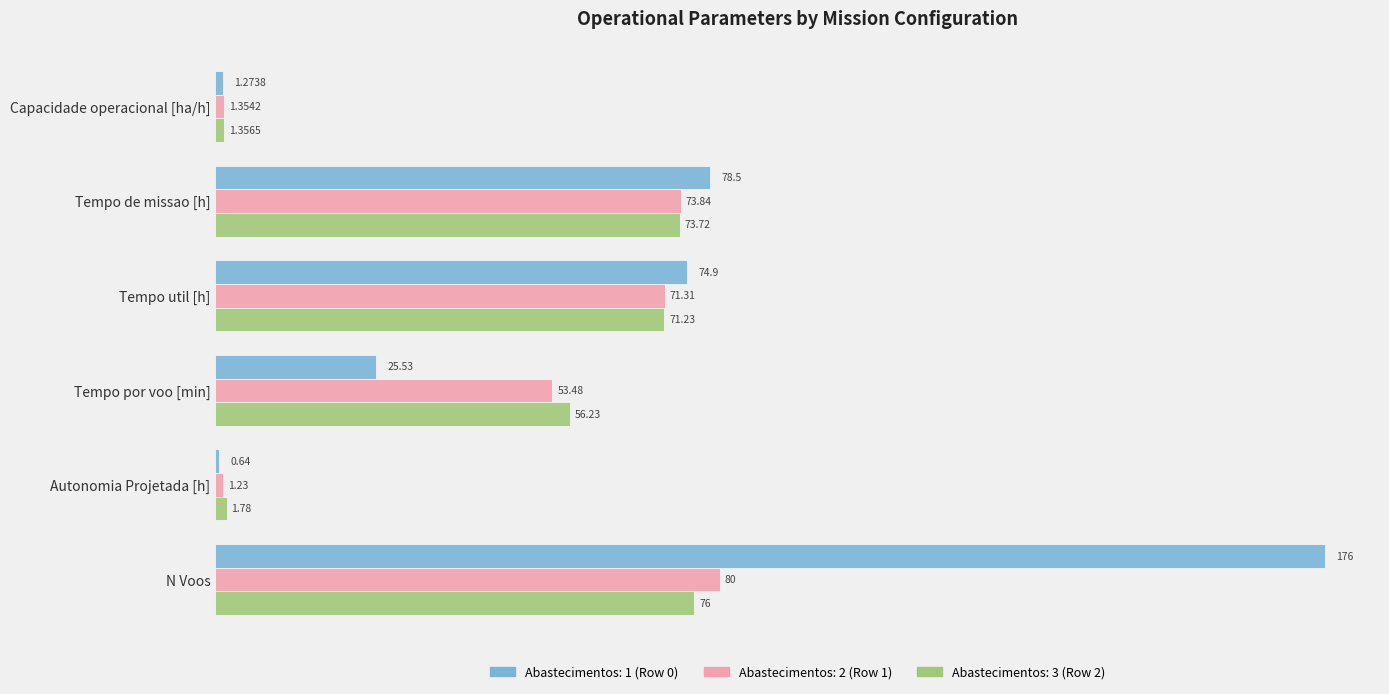

At which label is Abastecimentos: 1 (Row 0) closest to 88?

Tempo de missao [h]